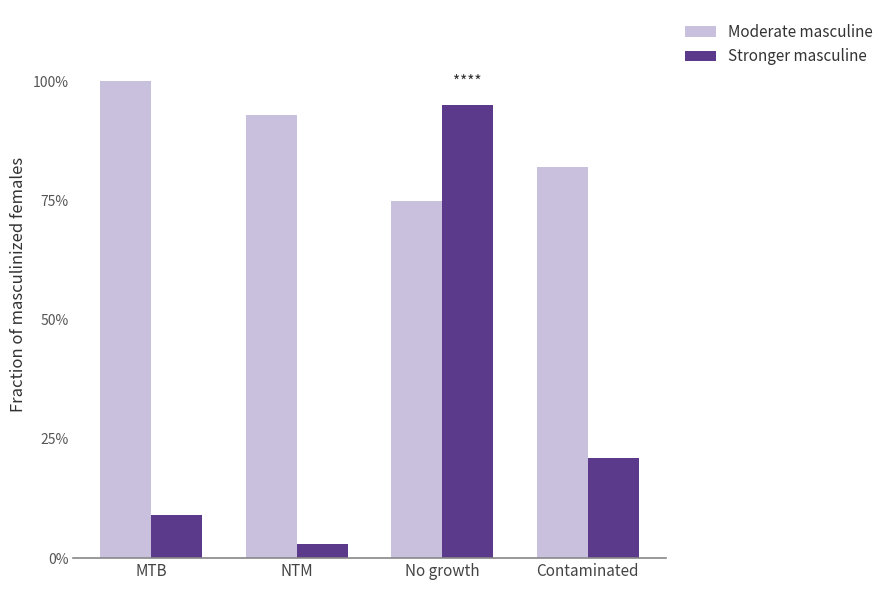

Does the chart contain stacked bars?

No